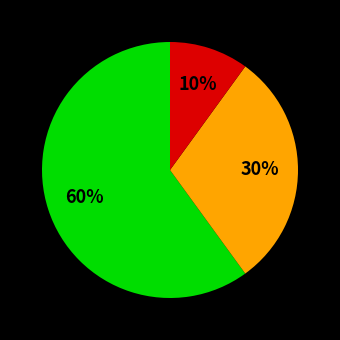

To the nearest percent, what is the average slice percentage?

33%